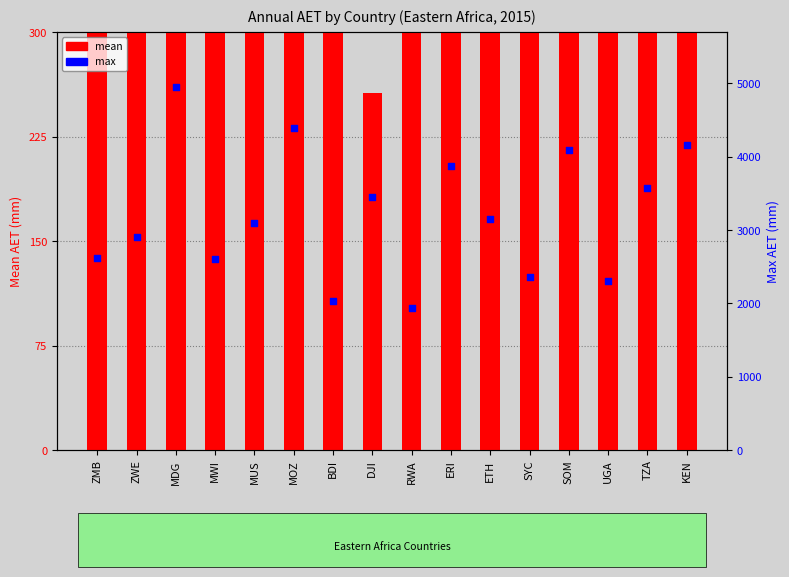

Which series has the largest Y range (max minus min)?

max